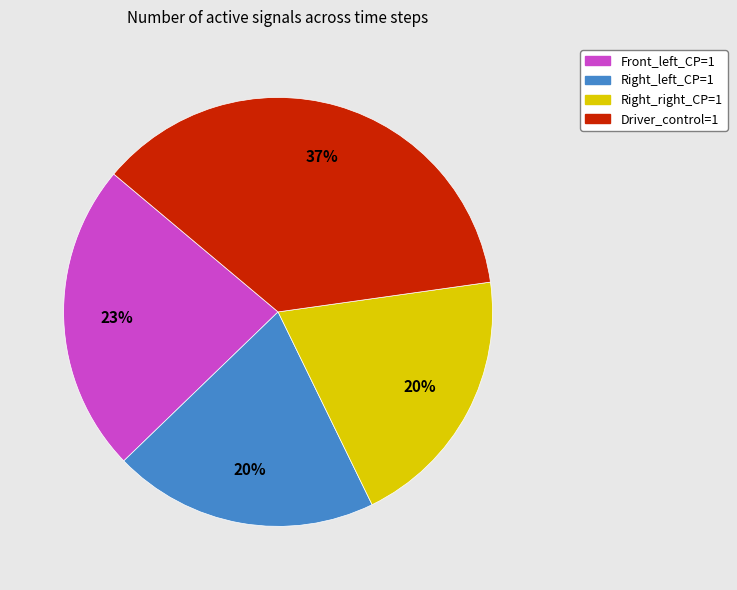

To the nearest percent, what is the combined percentage of Right_left_CP=1 and Right_right_CP=1?

40%